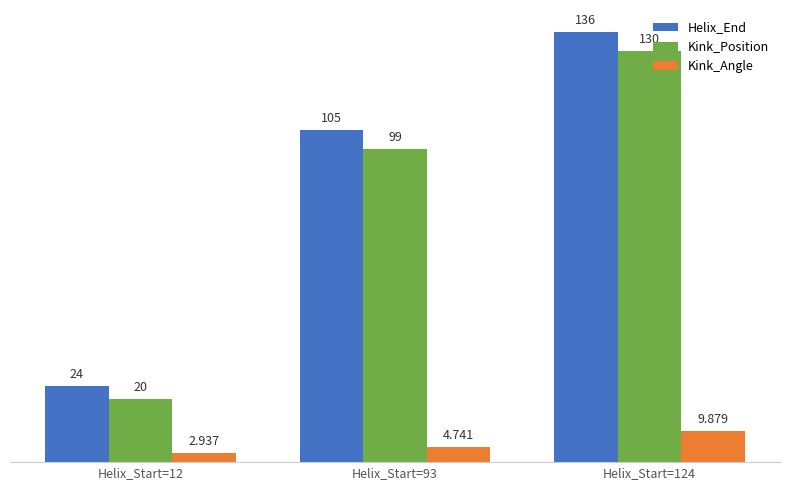

At which category is the sum across all series the highest?

Helix_Start=124